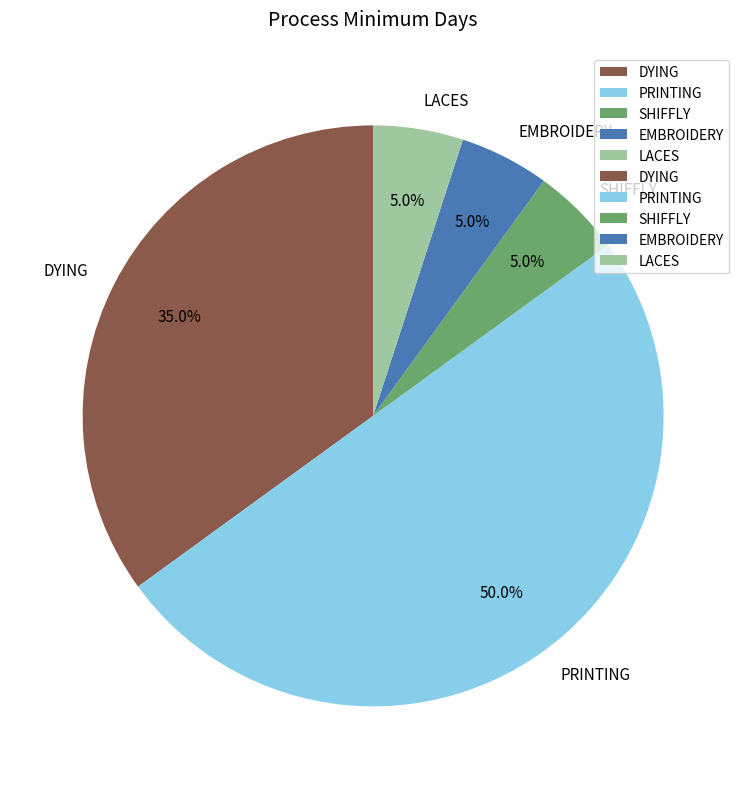

Do EMBROIDERY and DYING together represent more than half of the pie?

No